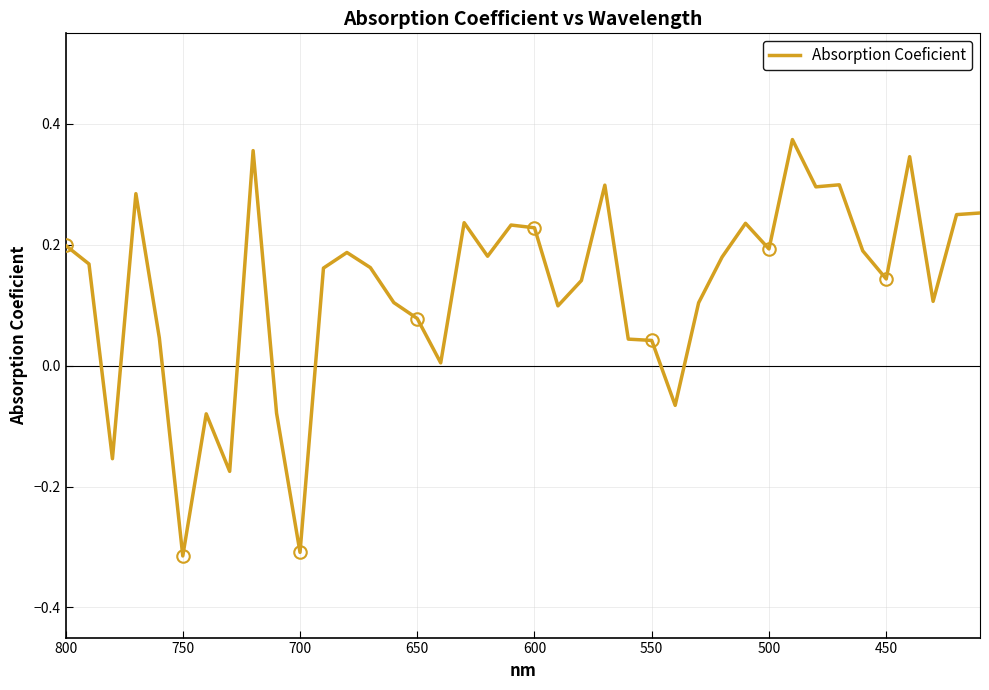

How many values are below zero?

7